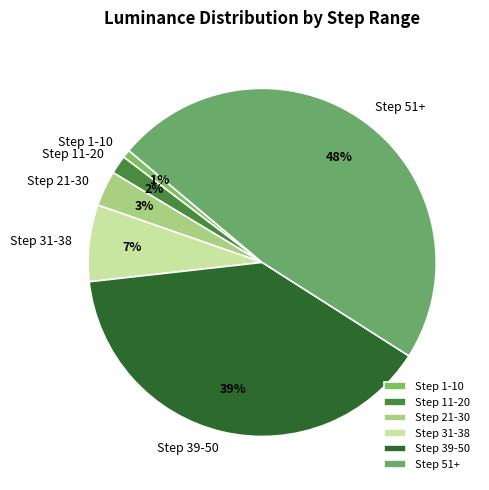

Rank the categories by value from highest to lowest.

Step 51+, Step 39-50, Step 31-38, Step 21-30, Step 11-20, Step 1-10